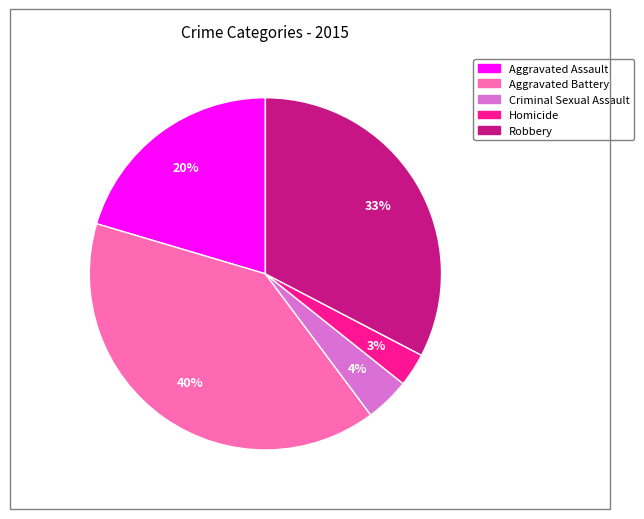

To the nearest percent, what is the combined percentage of Criminal Sexual Assault and Aggravated Assault?

24%